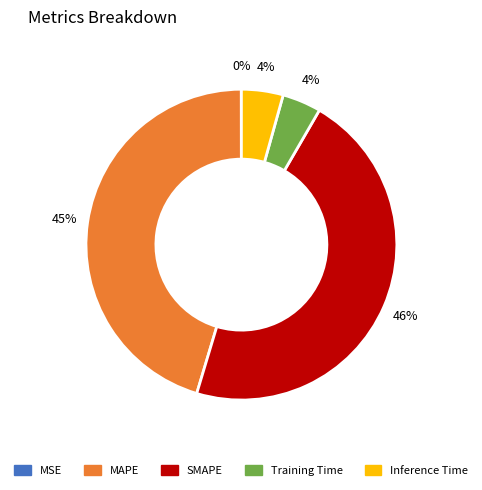

Which has a higher value, MAPE or Inference Time?

MAPE